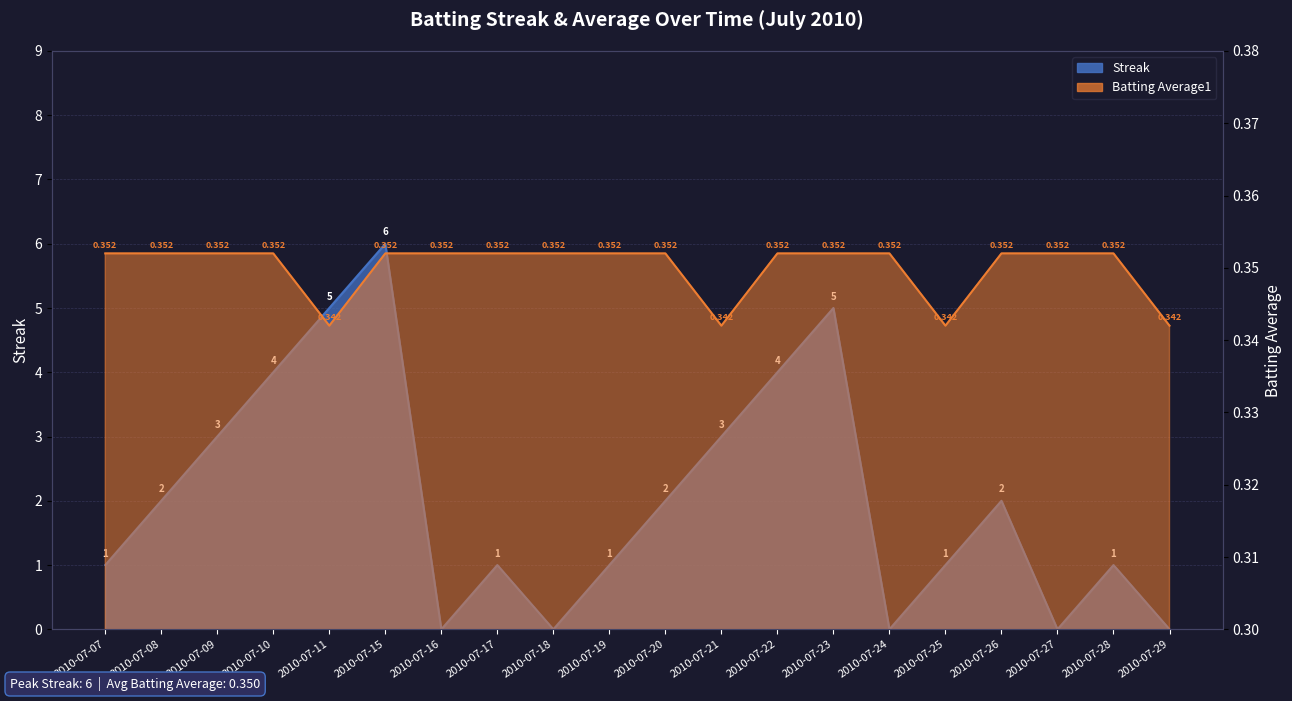

What is the approximate value of Streak at 2010-07-25?

1.0